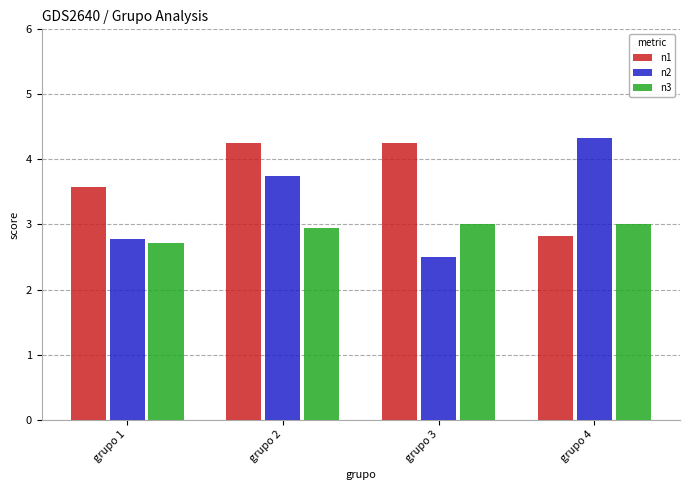

What is the approximate value of n3 at grupo 2?

3.0